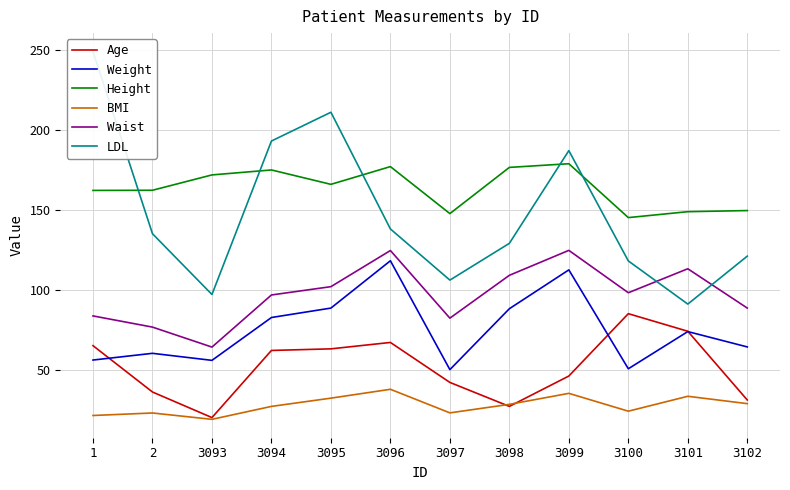

The Waist series shows 187.5 at 3098. True or false?

False